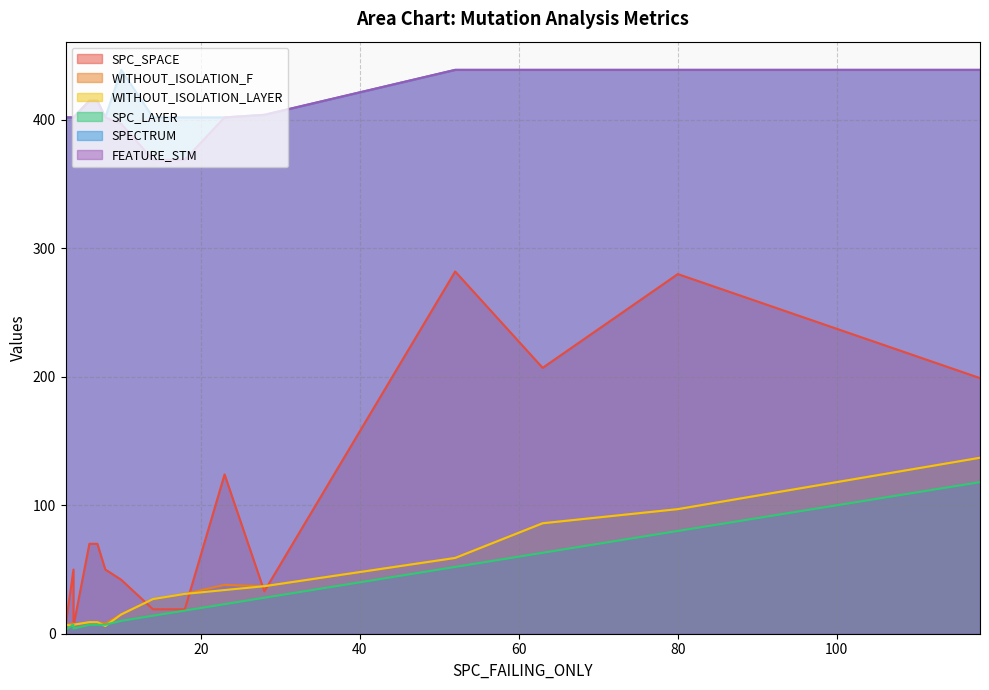

What is the spread (max minus min) of values at 8?

396